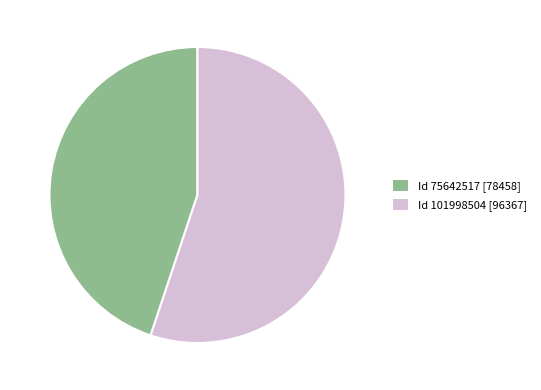

What is the largest slice in the pie chart?

Id 101998504 [96367]